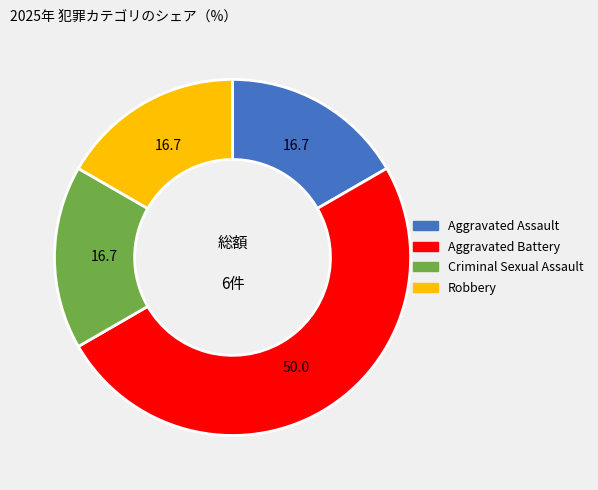

How many segments does this pie chart have?

4